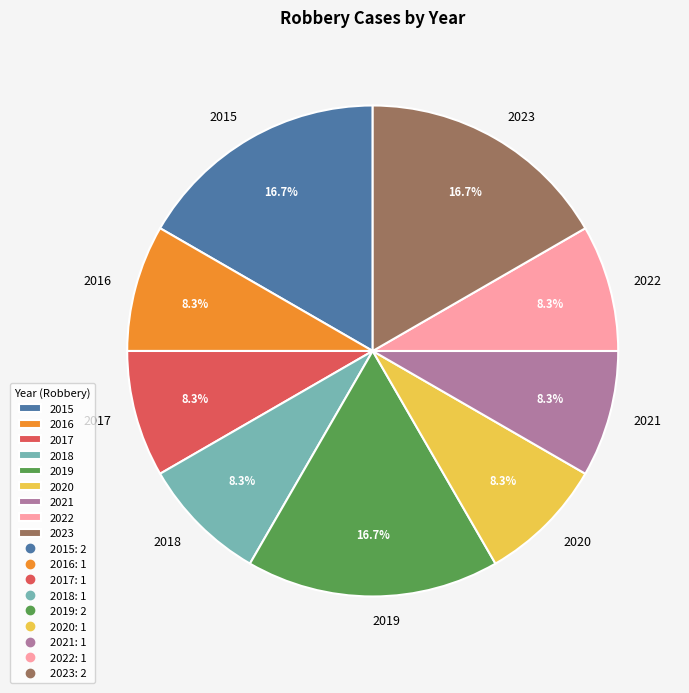

Approximately how many times larger is the value at 2019 compared to 2020?

2.0